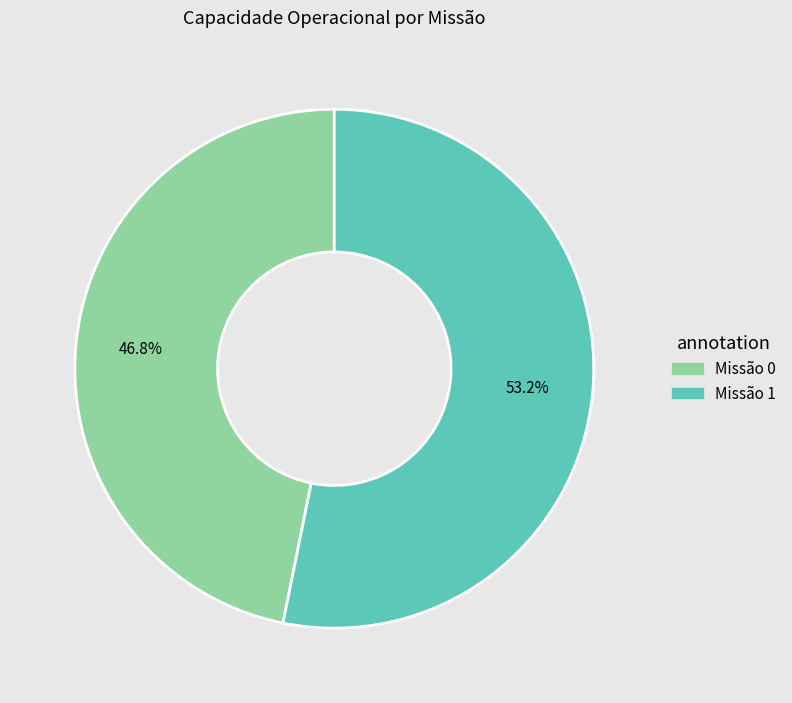

Is there a majority slice in this chart?

Yes